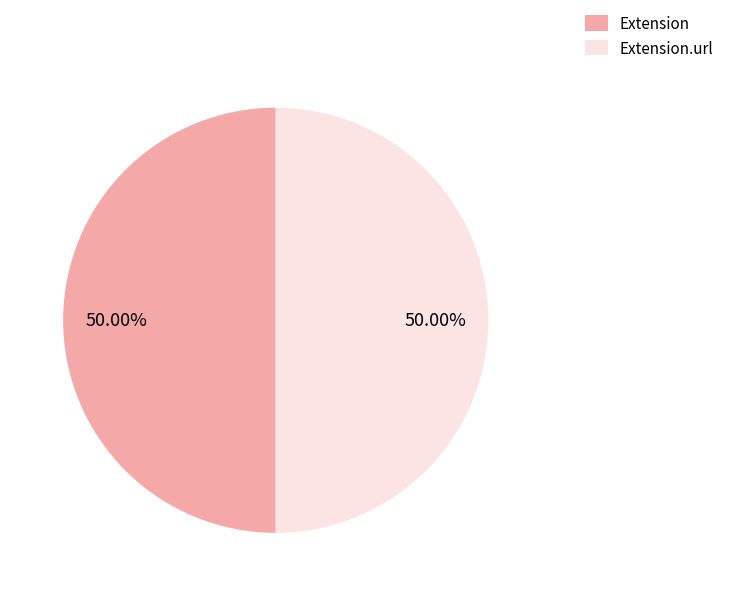

What is the ratio of the value at Extension.url to the value at Extension?

1.0